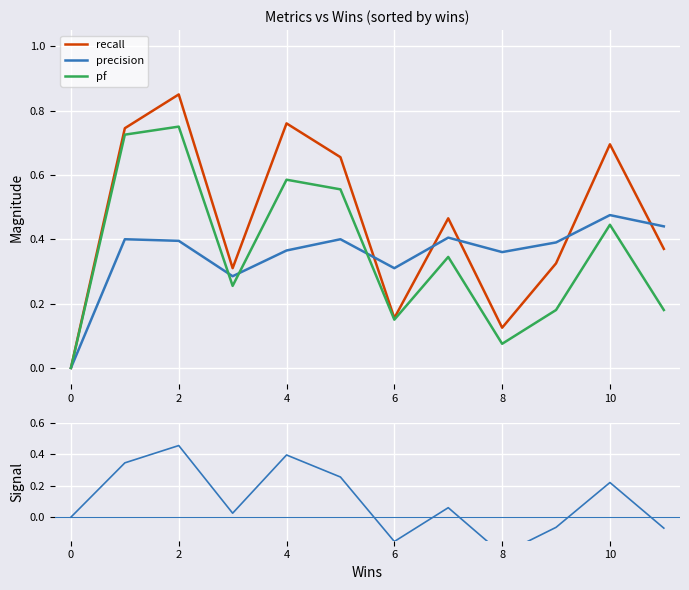

The pf series shows 0.6 at 10. True or false?

False